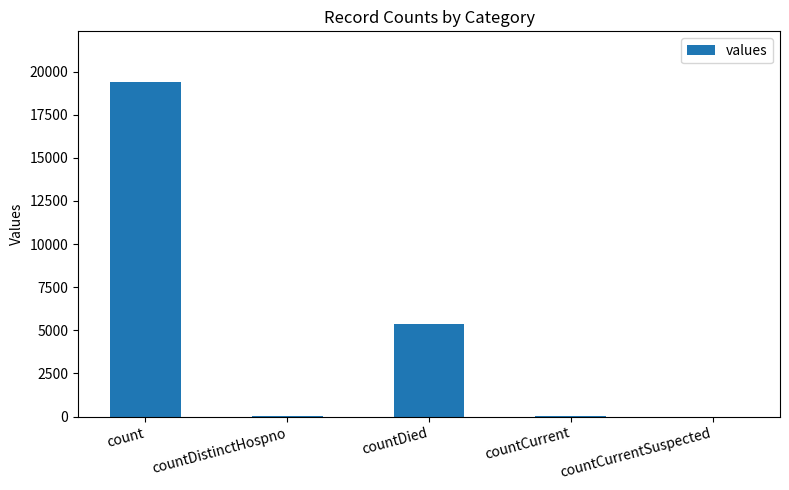

What is the sum of all values?

24875